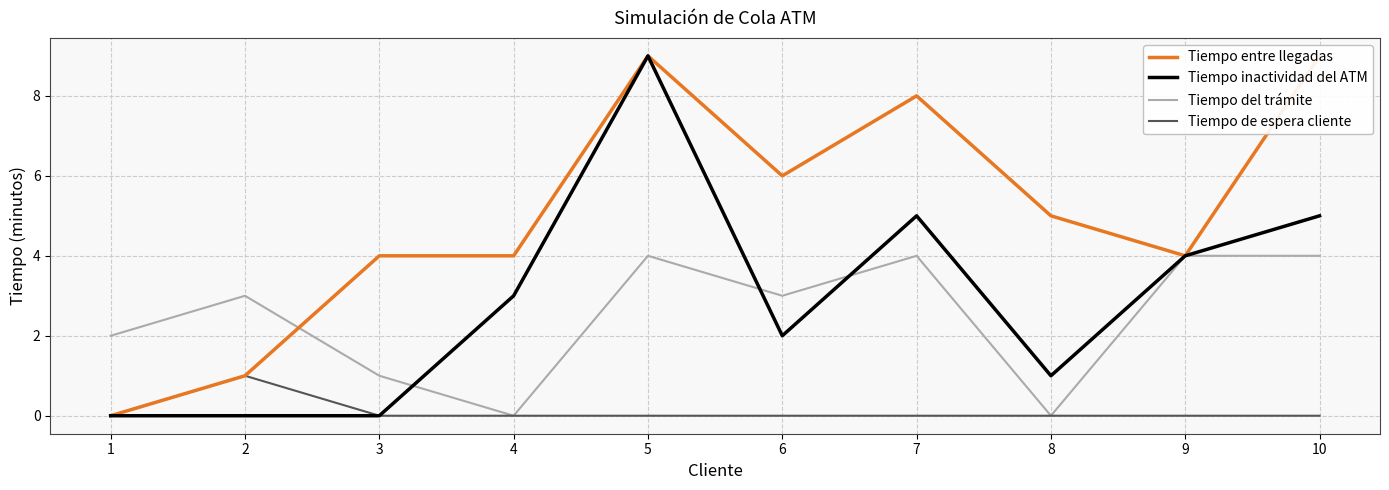

At which label does Tiempo del trámite first exceed 3?

5